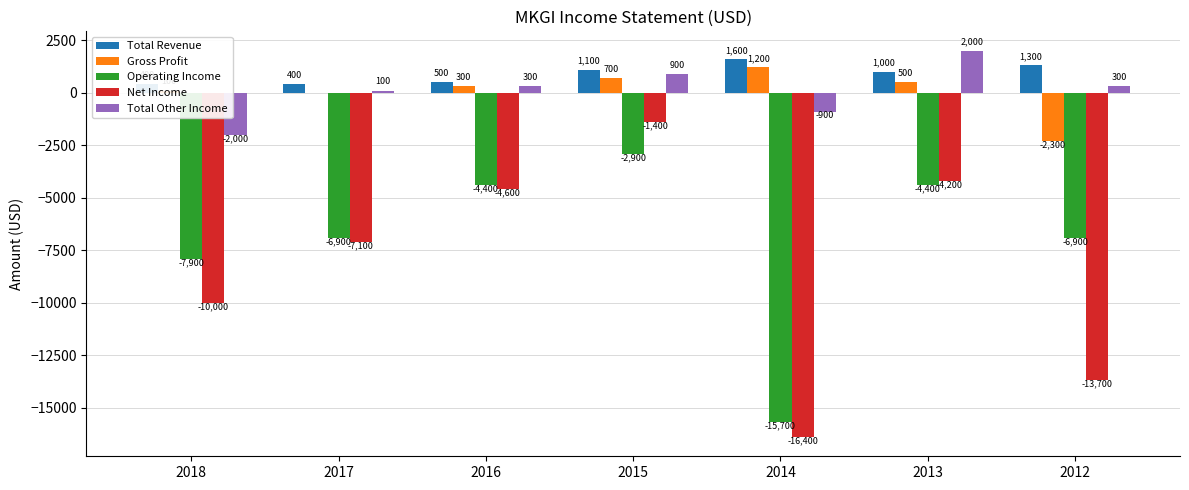

What are all the series names shown in the legend?

Total Revenue, Gross Profit, Operating Income, Net Income, Total Other Income